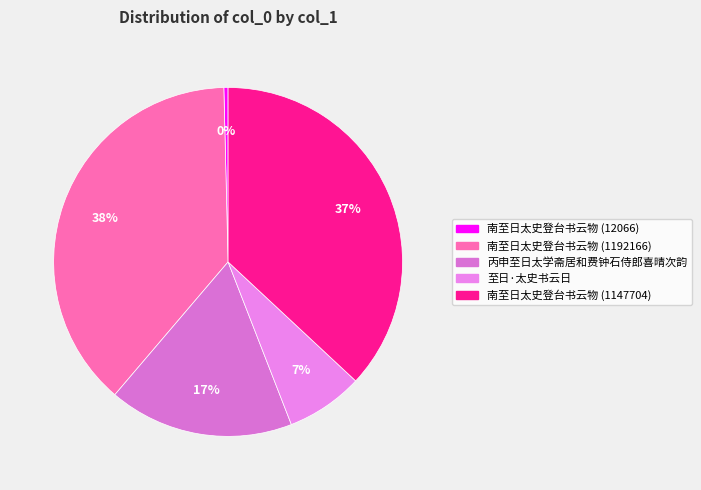

Which has a higher value, 南至日太史登台书云物 (1147704) or 南至日太史登台书云物 (1192166)?

南至日太史登台书云物 (1192166)